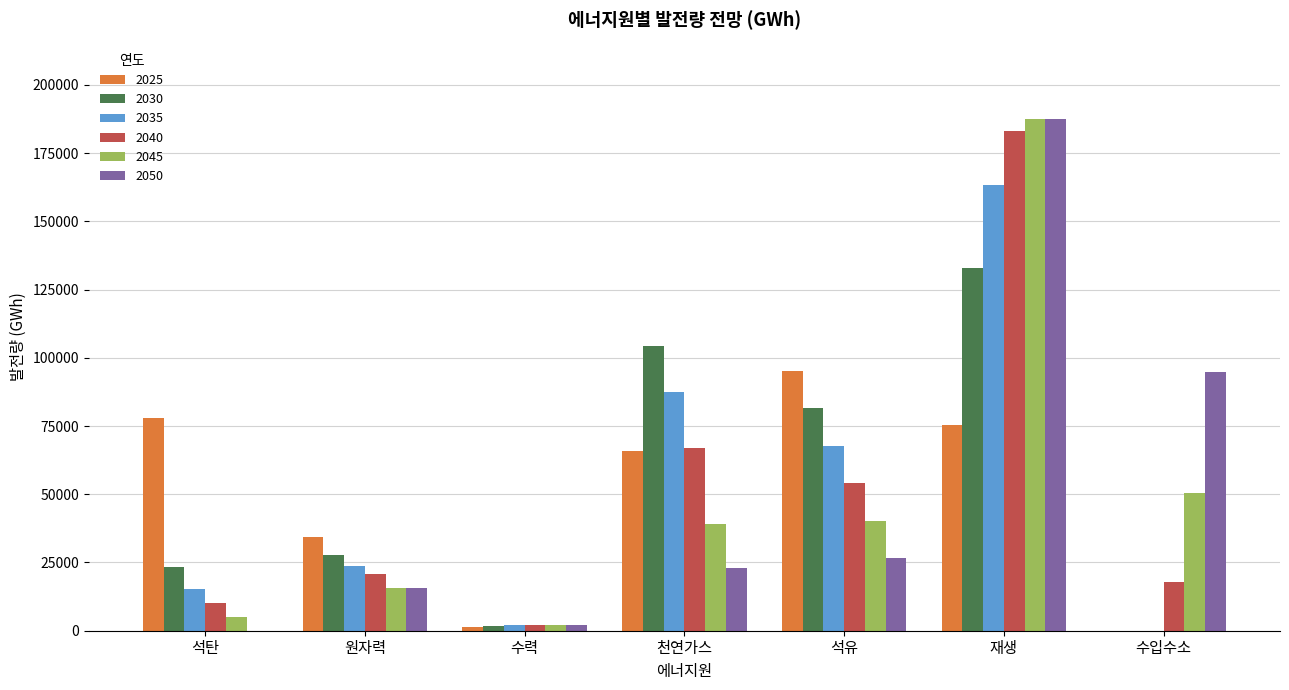

Is the value of 2030 at 석탄 greater than the value of 2045 at 석탄?

Yes